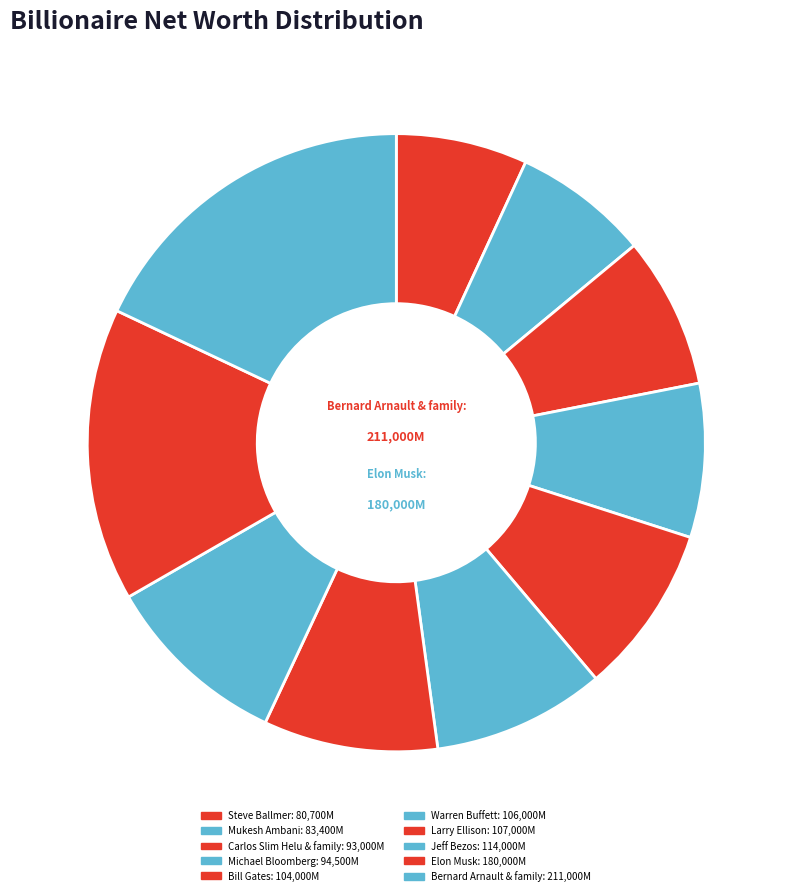

Which slice is the largest?

Bernard Arnault & family